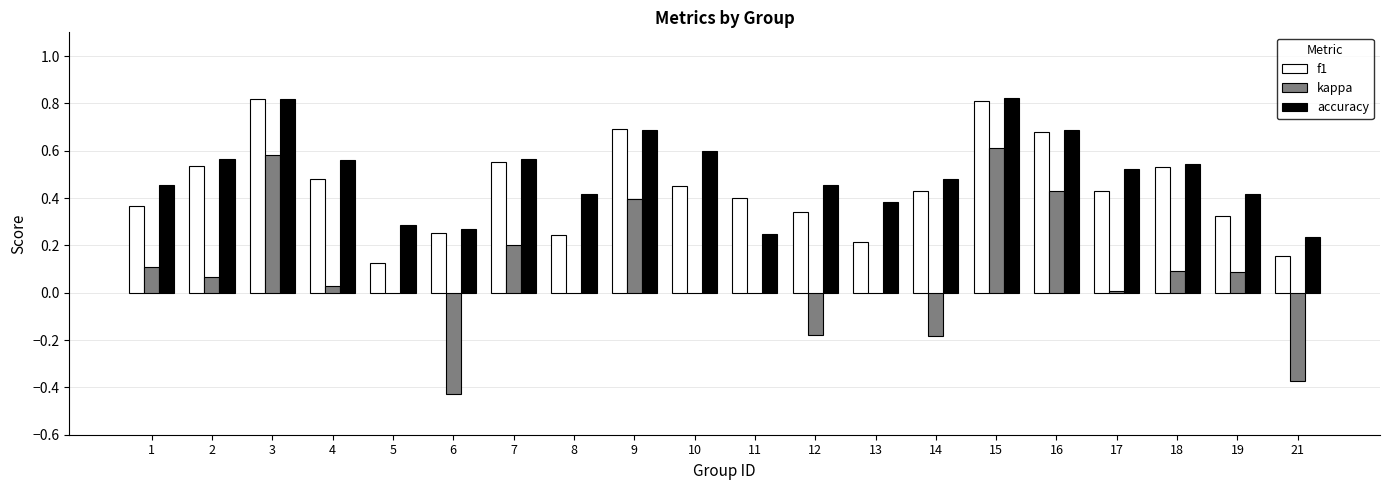

What is the sum of all accuracy values?

10.0